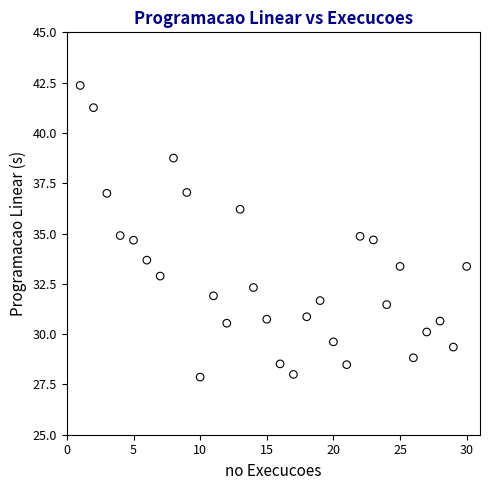

What is the range of Y values (max minus min)?

14.5